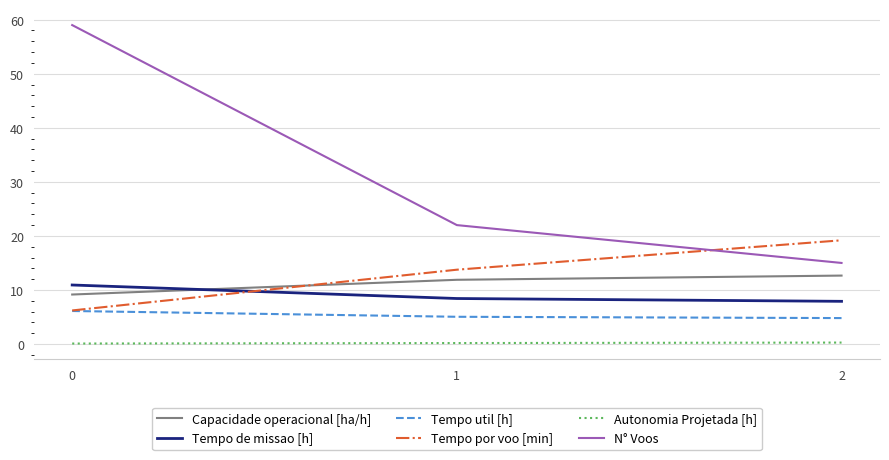

List the labels in order of Capacidade operacional [ha/h] value, smallest first.

0, 1, 2